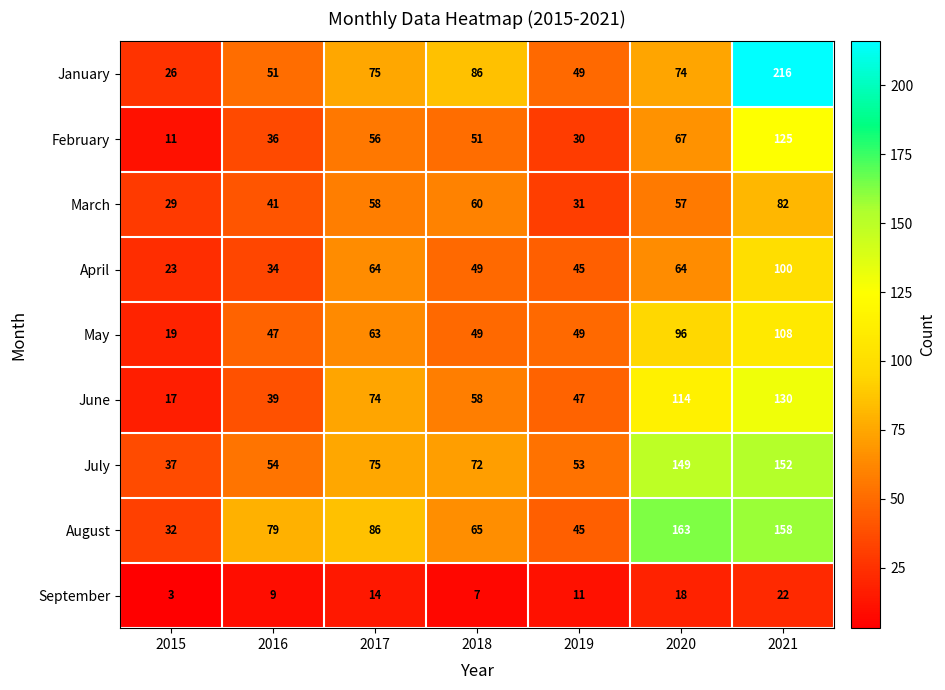

At which category is the sum across all series the highest?

2021